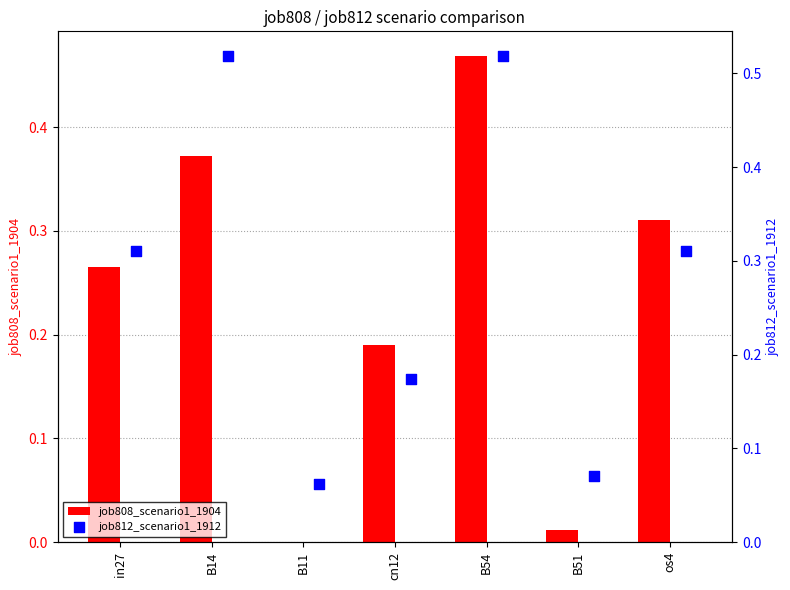

The job808_scenario1_1904 series shows 0.8 at B54. True or false?

False